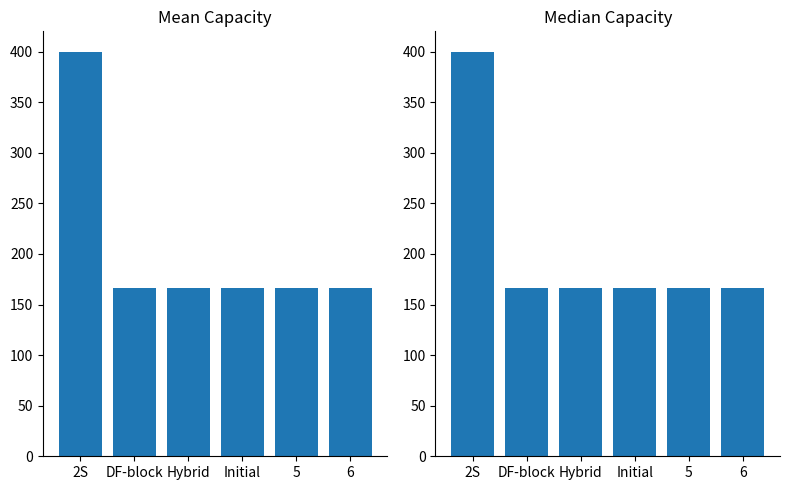

Is it true that the value at Hybrid is 224.9?

False